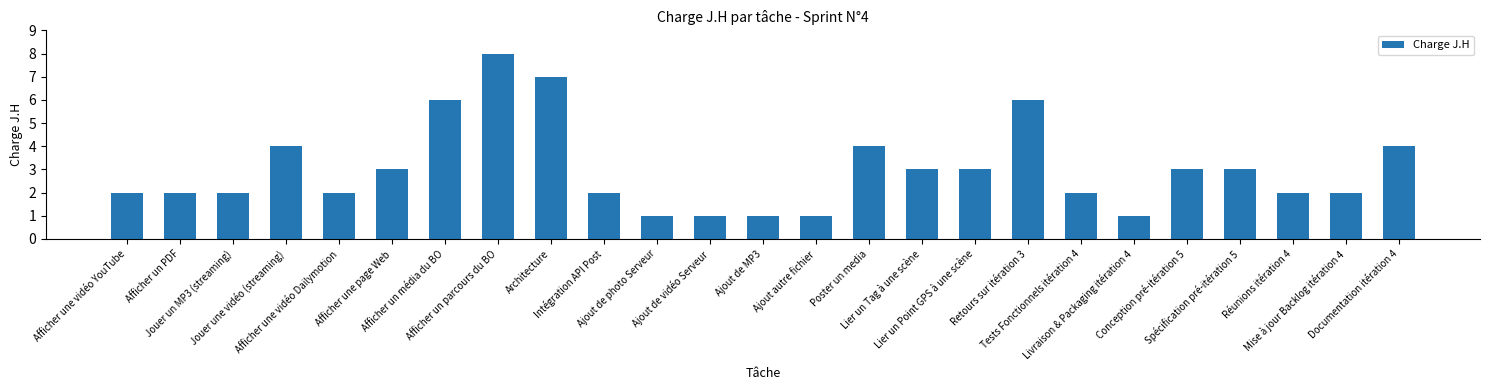

Count the values in the range 2 to 4.

16